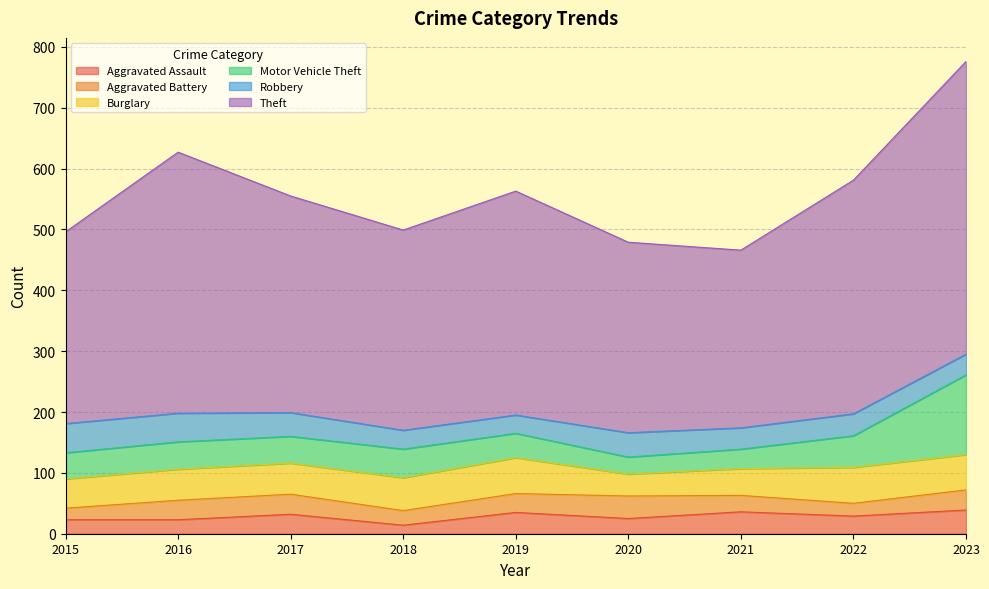

What is the spread (max minus min) of values at 2023?

448